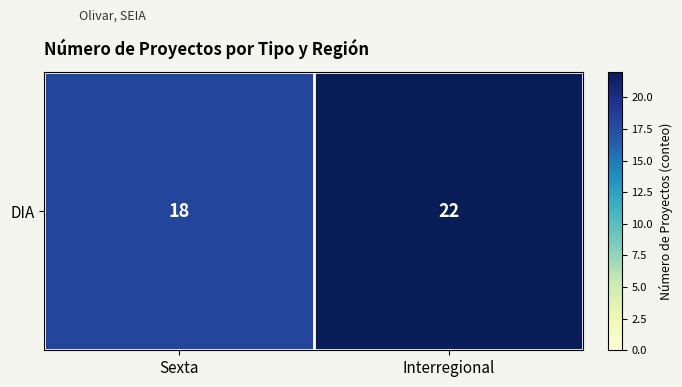

Which category has the lowest value across all series?

Sexta